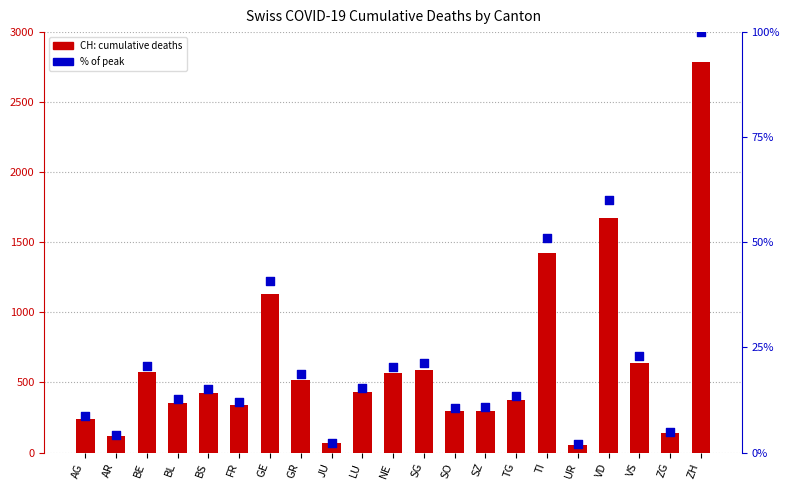

What is the total value across all series at UR?

59.0